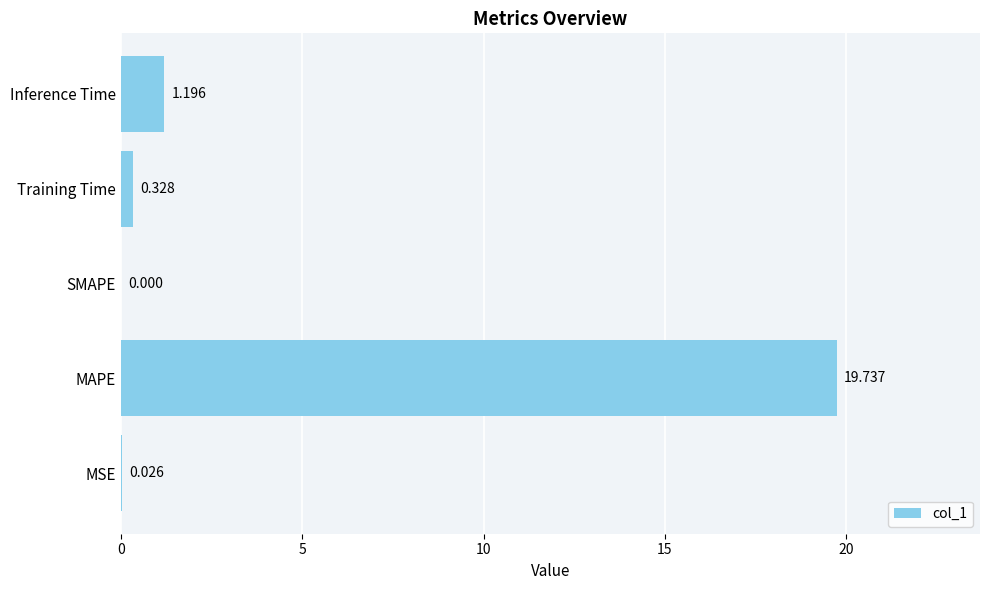

What is the maximum value shown in the chart?

19.7